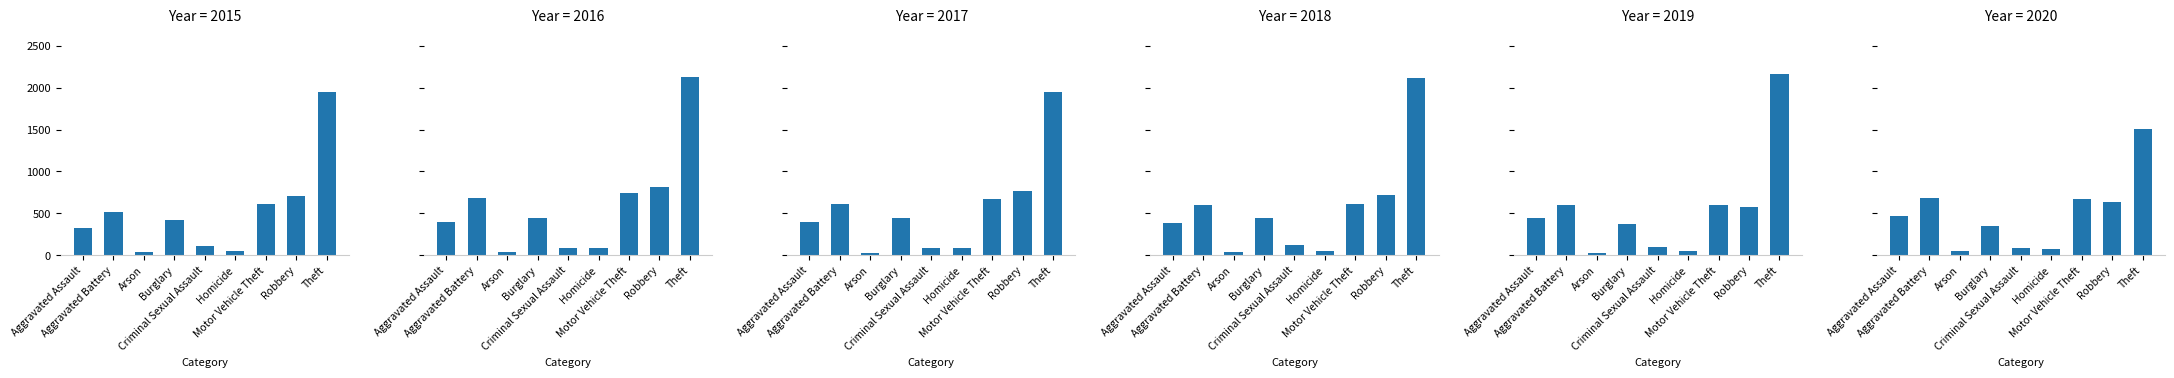

What is the total value across all series at Robbery?

4207